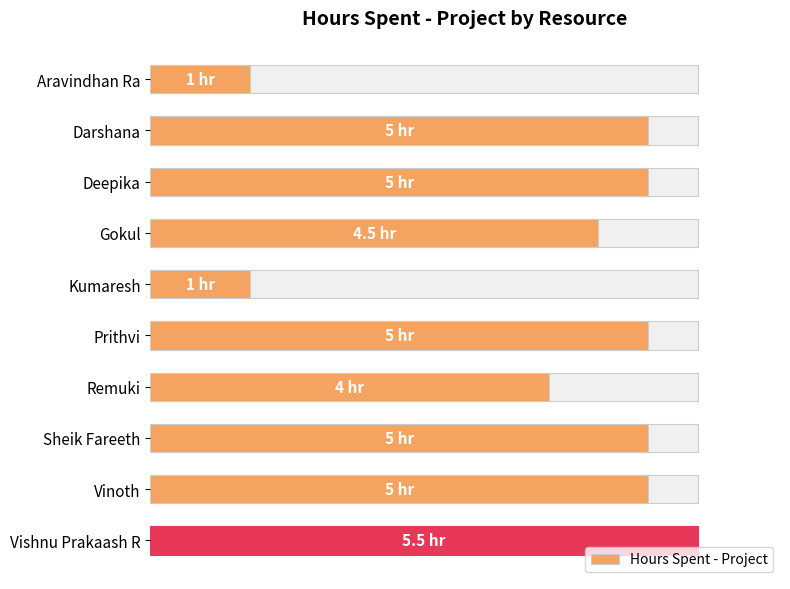

What is the value of the 8th bar from the left?

5.0